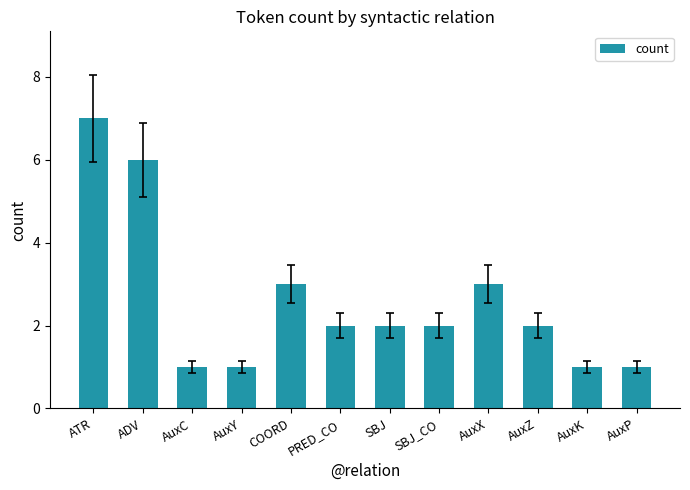

How many distinct data groups are displayed?

1